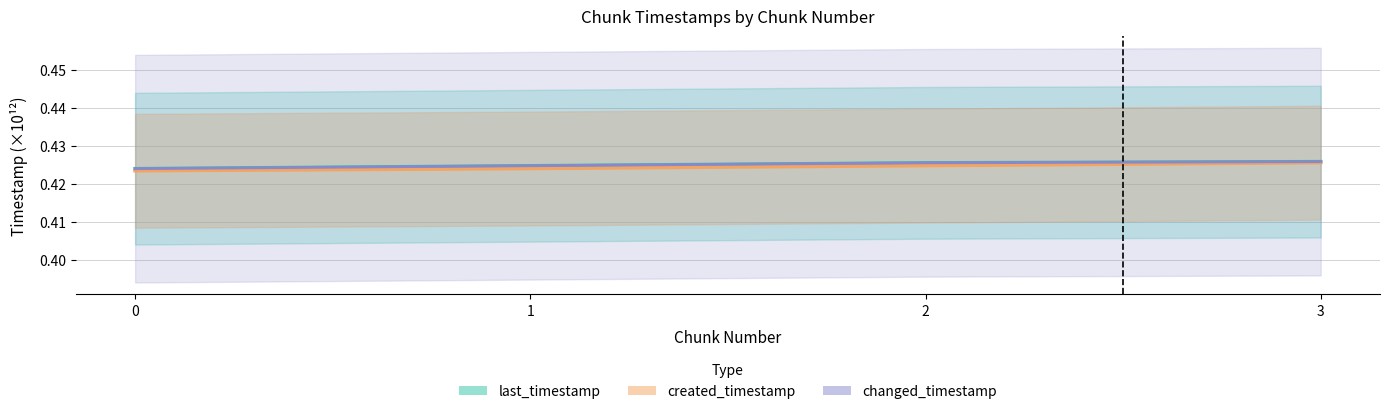

What is the sum of all last_timestamp values?

1.7